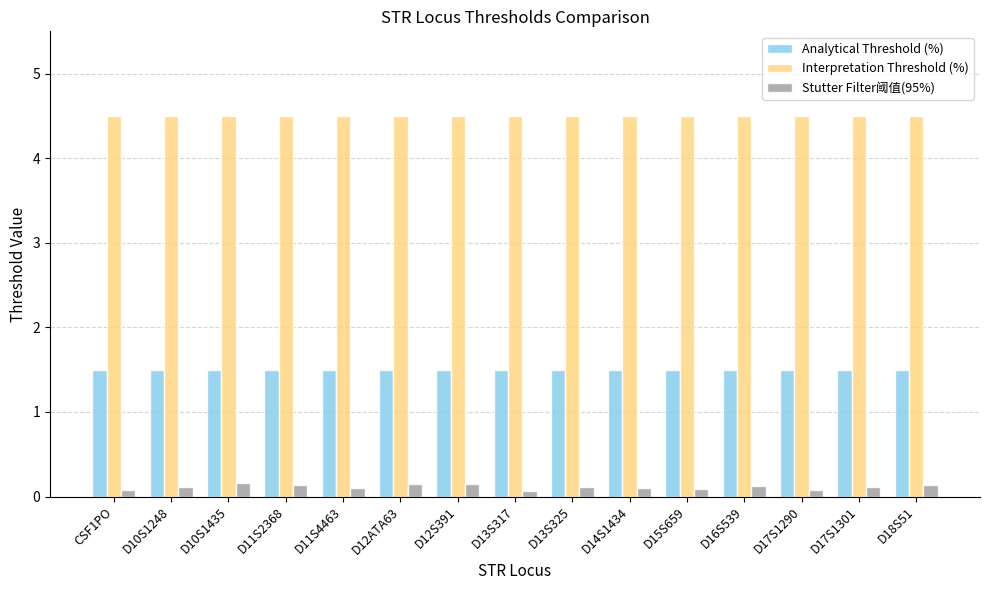

The value of Stutter Filter阈值(95%) at D13S325 is 0.1. True or false?

True